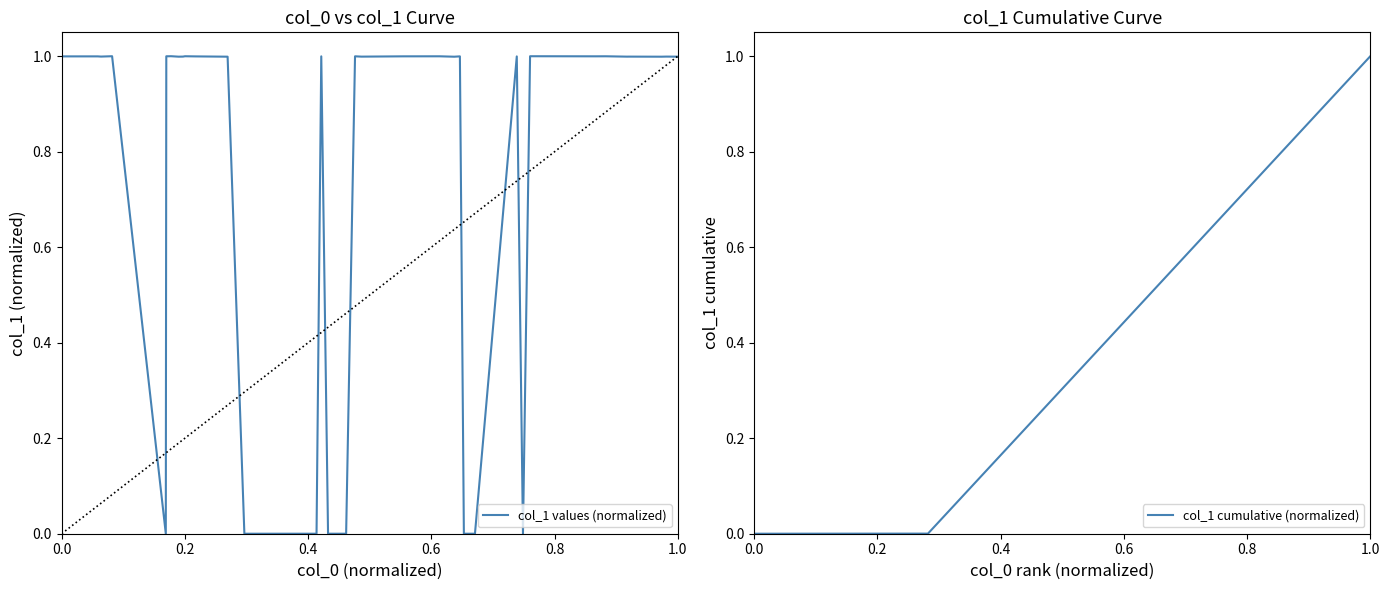

Reading left to right, what are all the values shown in this chart?

col_1 values (normalized): 1.0	1.0	1.0	1.0	0.0	1.0	1.0	1.0	1.0	1.0	1.0	1.0	1.0	0.0	0.0	0.0	0.0	0.0	1.0	0.0	0.0	0.0	1.0	1.0	1.0	1.0	1.0	1.0	0.0	0.0	1.0	0.0	1.0	1.0	1.0	1.0	1.0	1.0	1.0	1.0
col_1 cumulative (normalized): 0.0	0.0	0.0	0.0	0.0	0.0	0.0	0.0	0.0	0.0	0.0	0.0	0.0	0.1	0.1	0.1	0.2	0.2	0.3	0.3	0.3	0.4	0.4	0.4	0.5	0.5	0.5	0.6	0.6	0.6	0.7	0.7	0.7	0.8	0.8	0.9	0.9	0.9	1.0	1.0